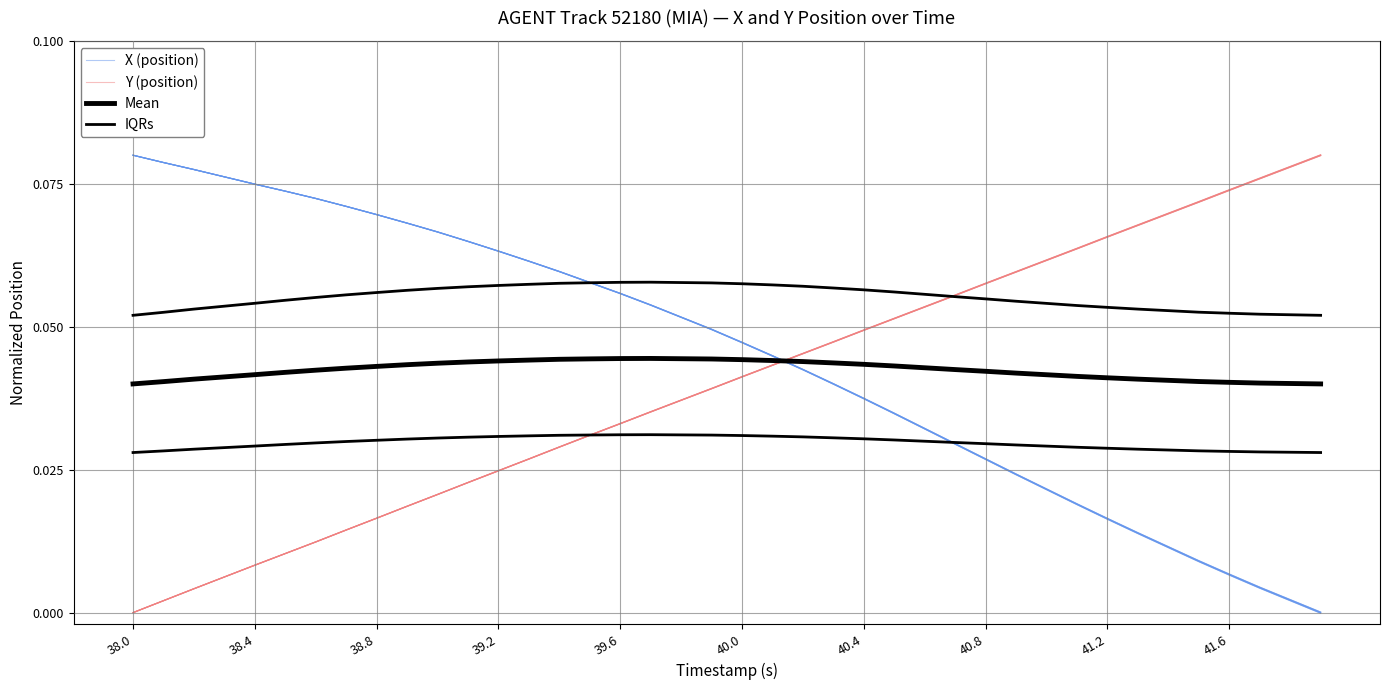

Is this an area chart (filled region under the line)?

No